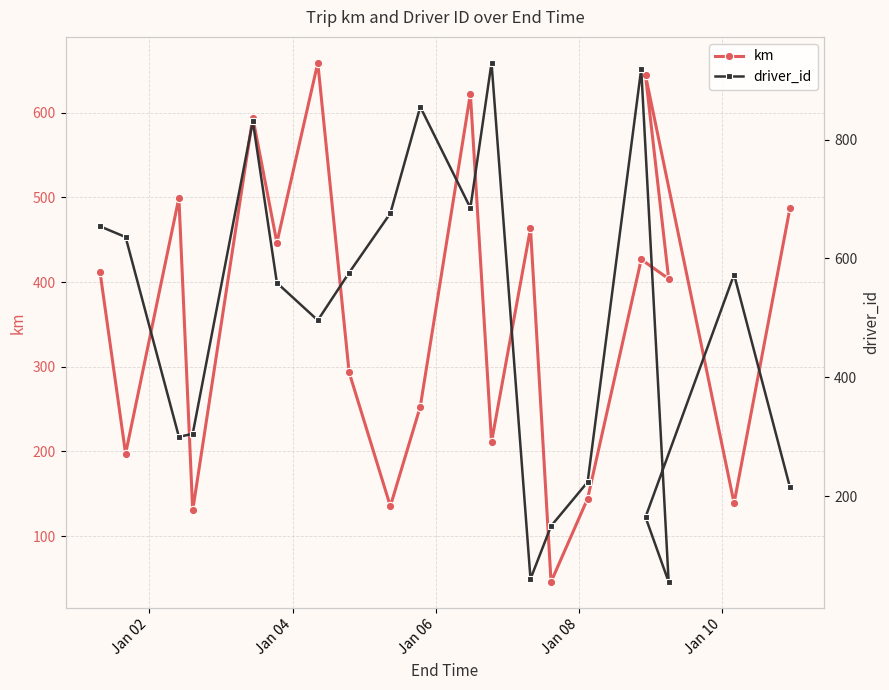

How many intersections are there between km and driver_id?

9